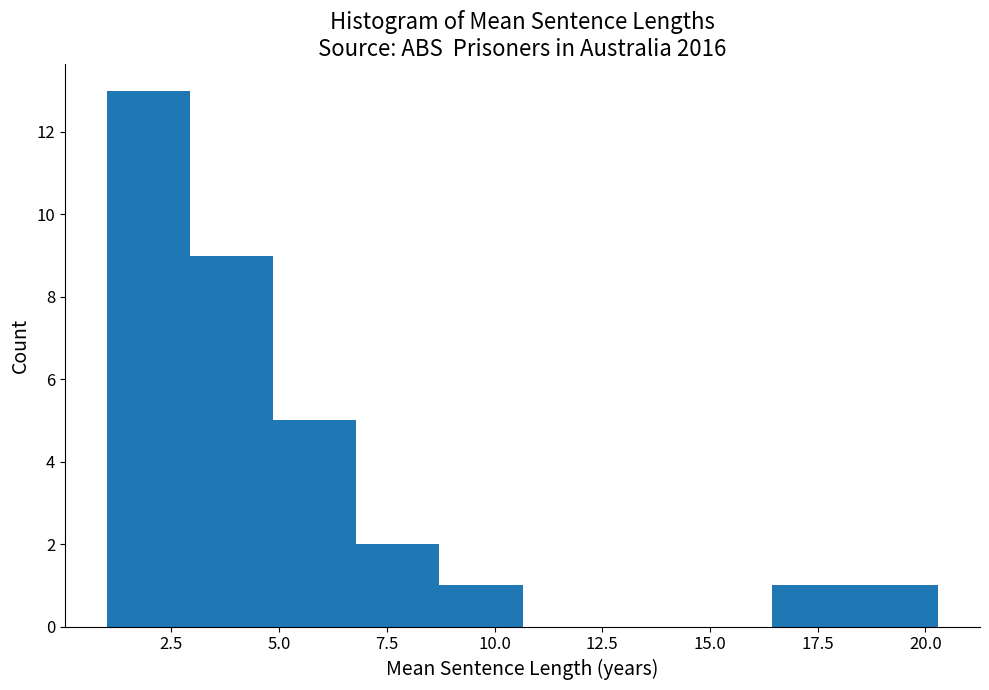

Read against the x-axis, roughly where is the centre of the tallest bar?

2.0